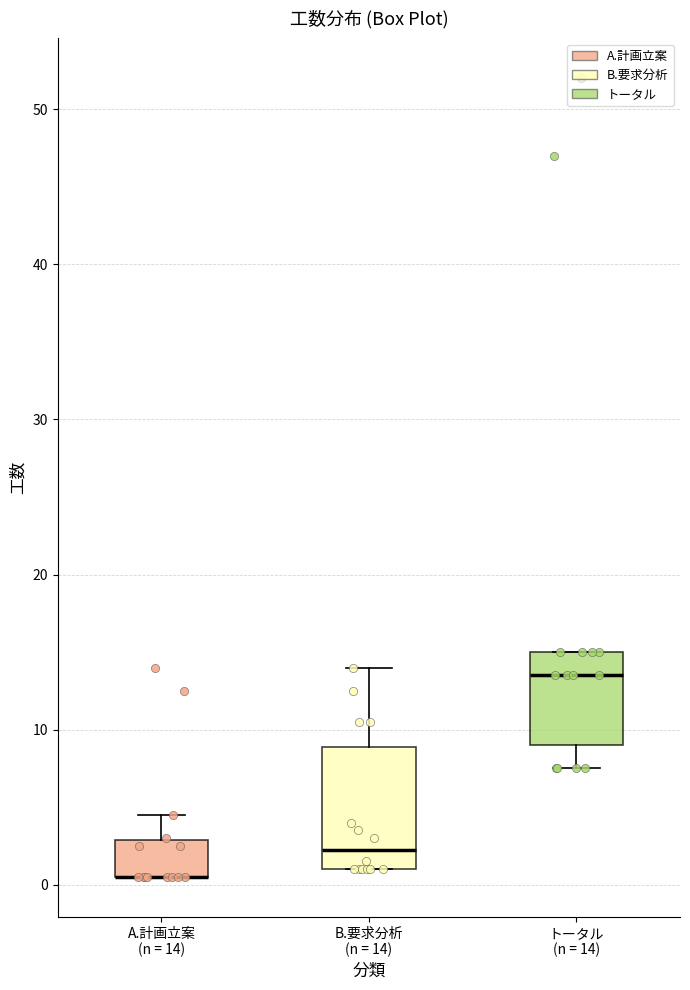

Comparing the boxes themselves (not the whiskers), which one is the tallest?

B.要求分析 (n = 14)